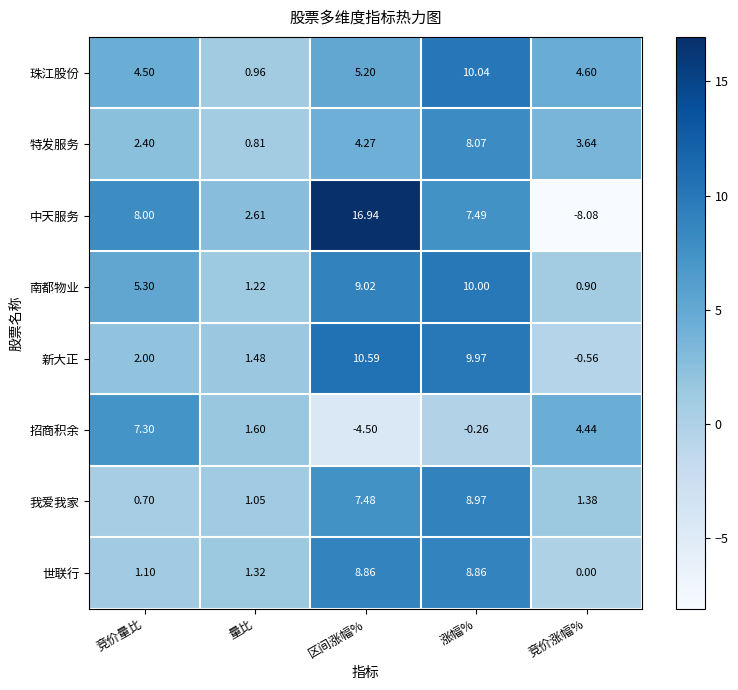

At which category is the sum across all series the highest?

涨幅%